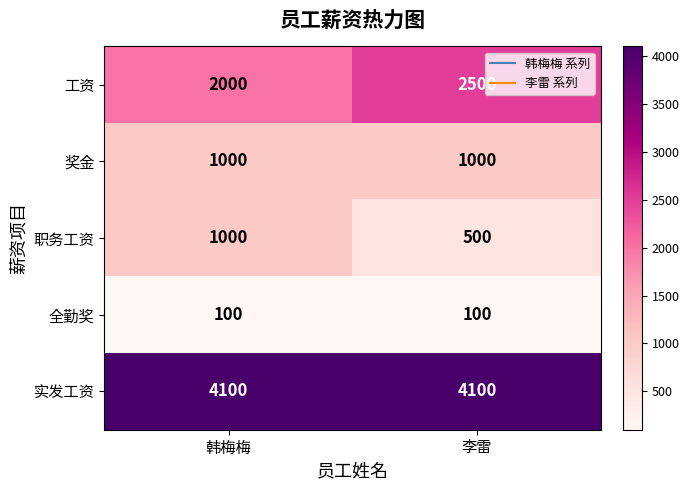

What is the total value across all series at 韩梅梅?

8200